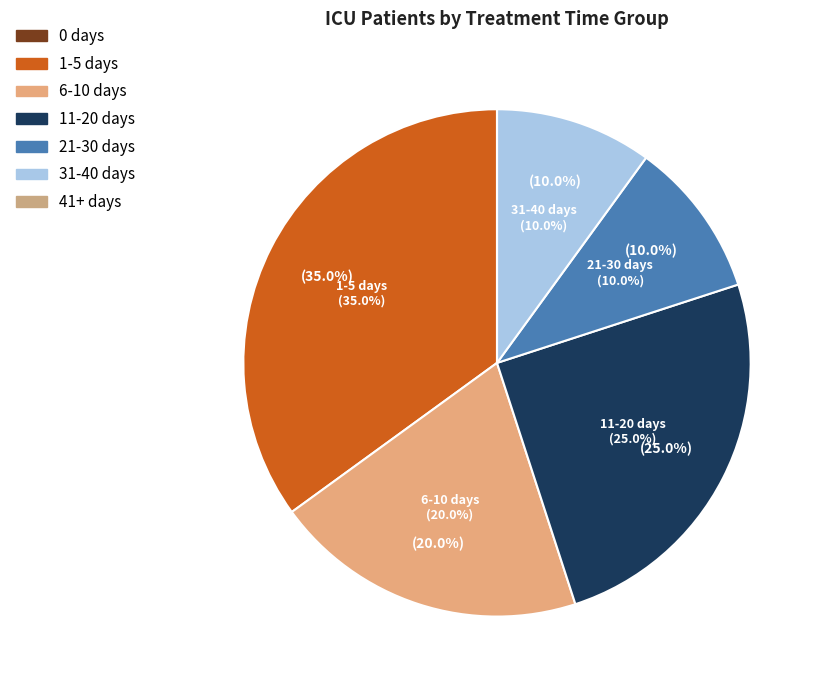

Combined, do 41+ days and 11-20 days account for over 50%?

No